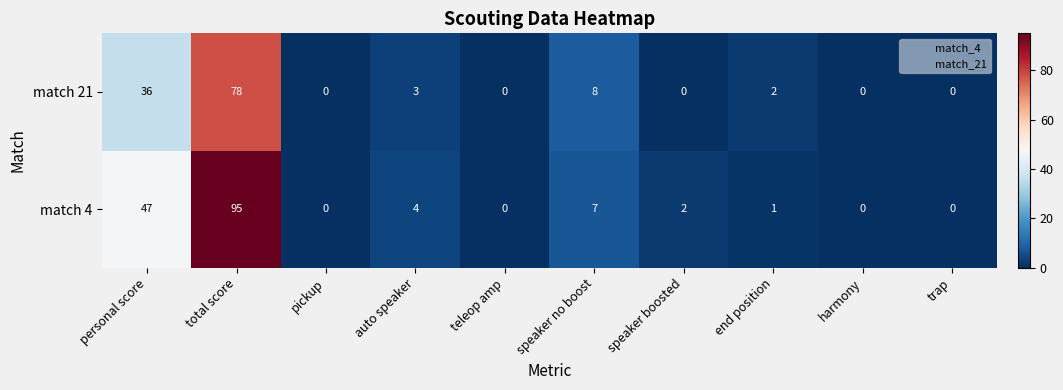

How many distinct data groups are displayed?

2